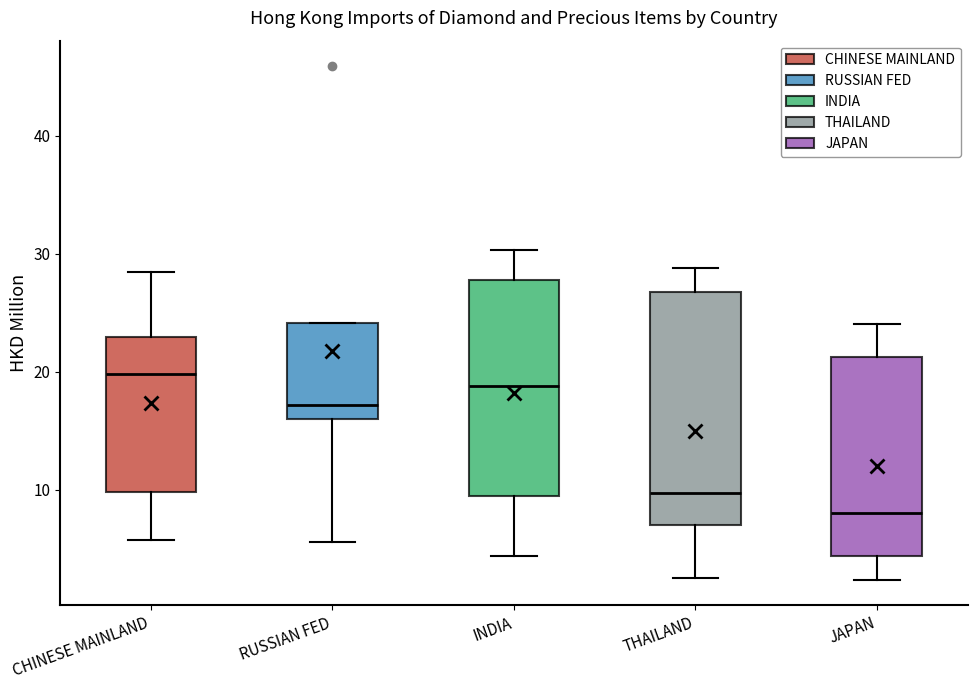

Which box has the highest median line?

CHINESE MAINLAND